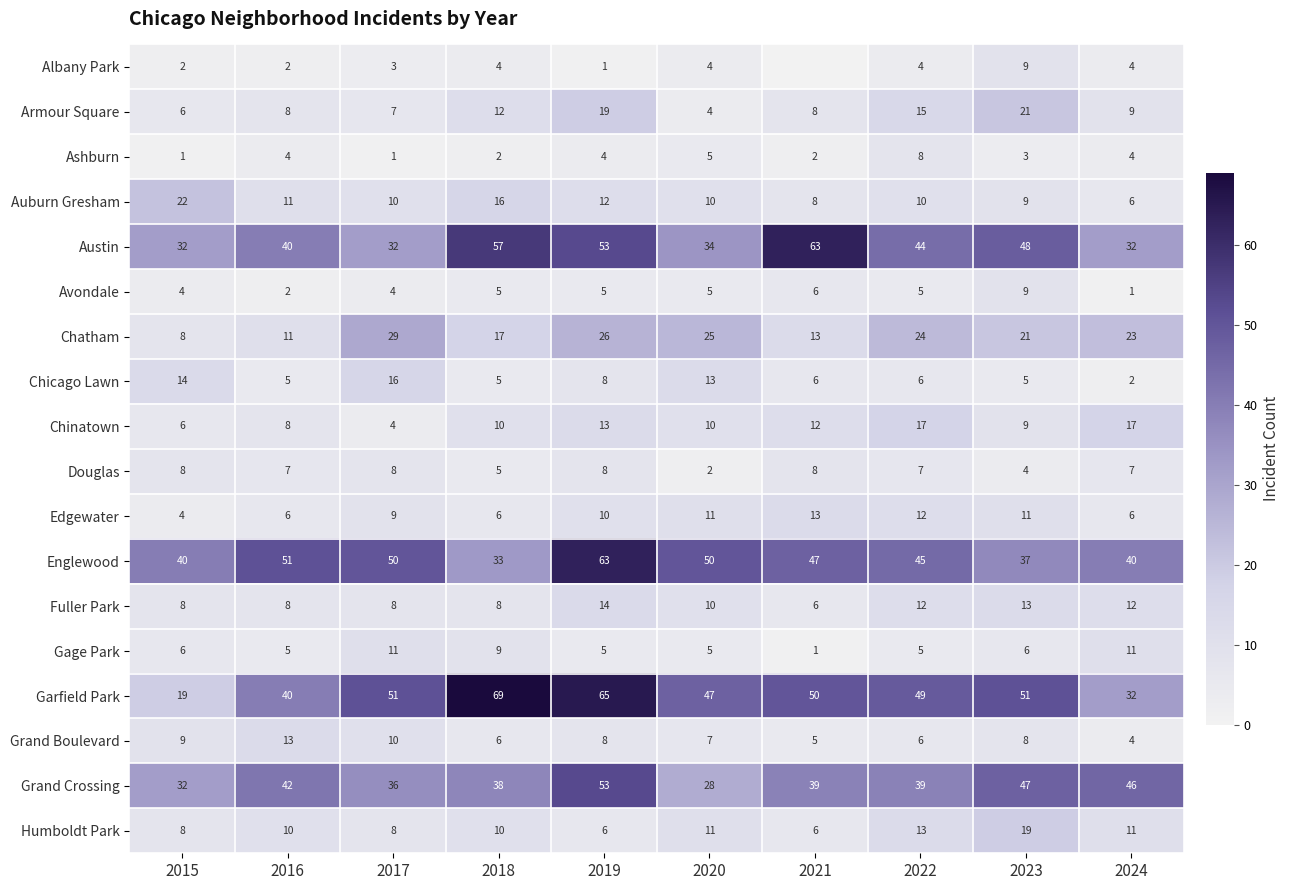

At how many categories does at least one series exceed 15?

10